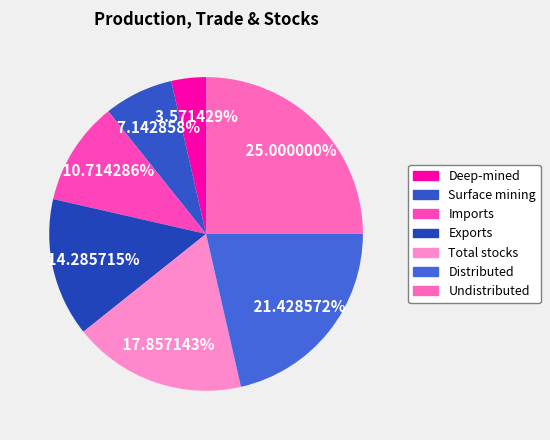

Is there a majority slice in this chart?

No